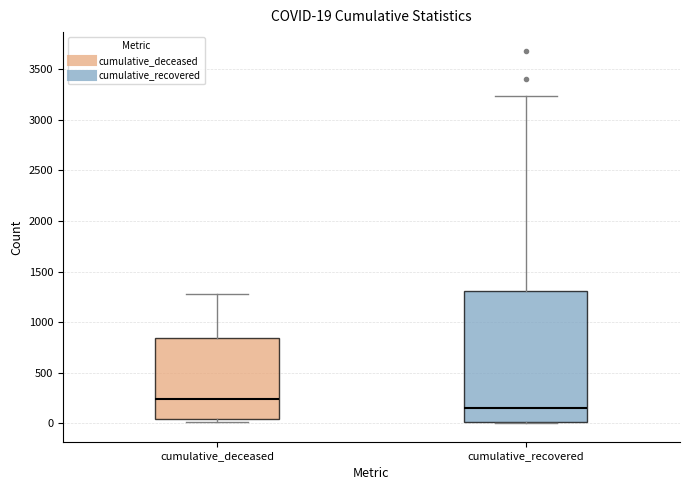

Comparing the boxes themselves (not the whiskers), which one is the tallest?

cumulative_recovered